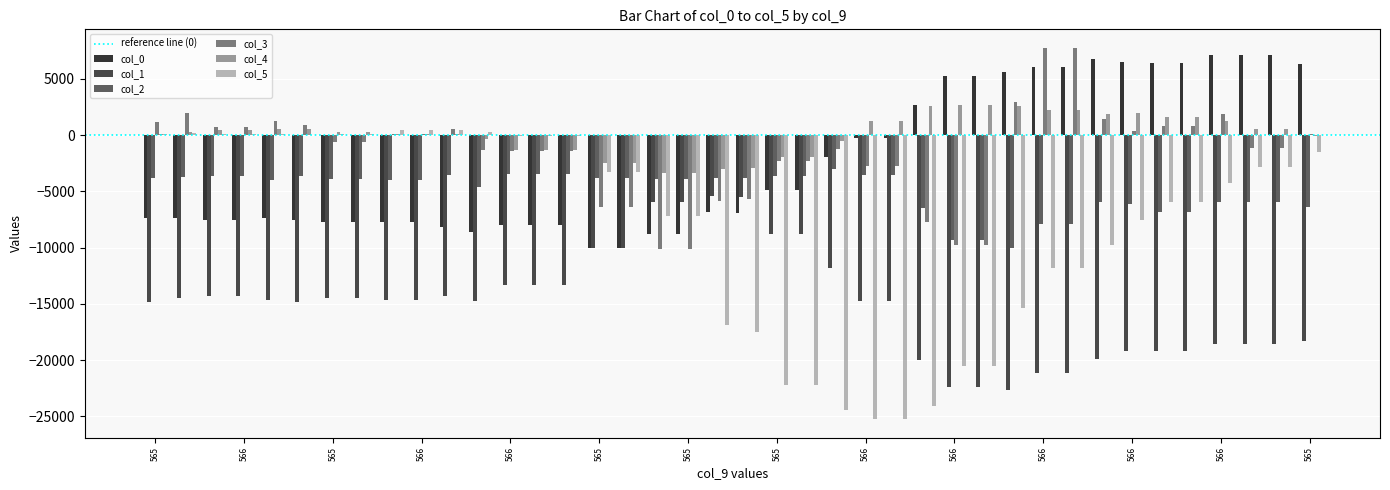

How many groups of bars are there?

40